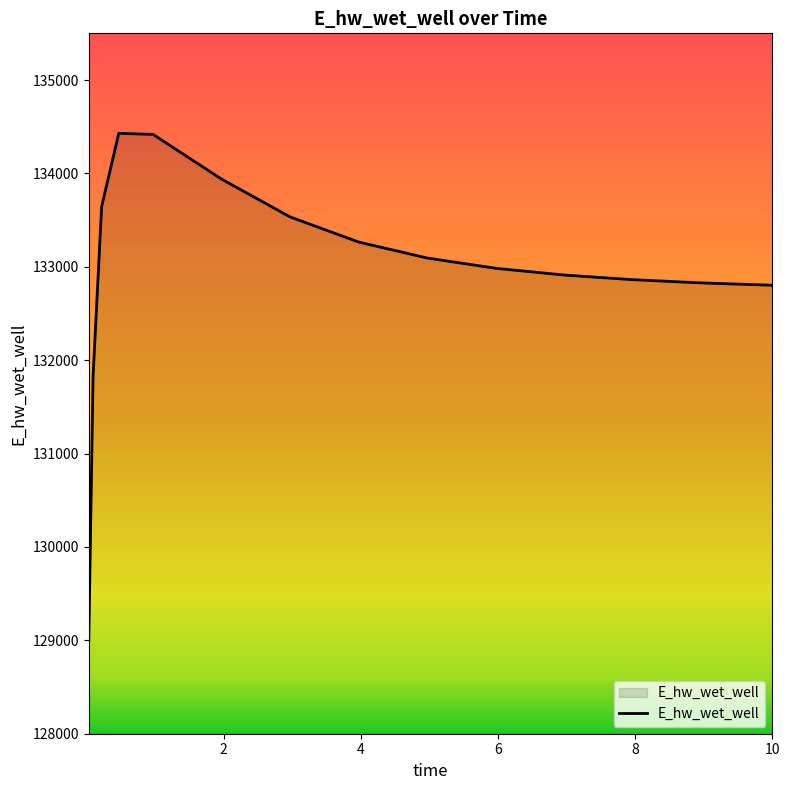

What is the greatest value displayed?

134429.6